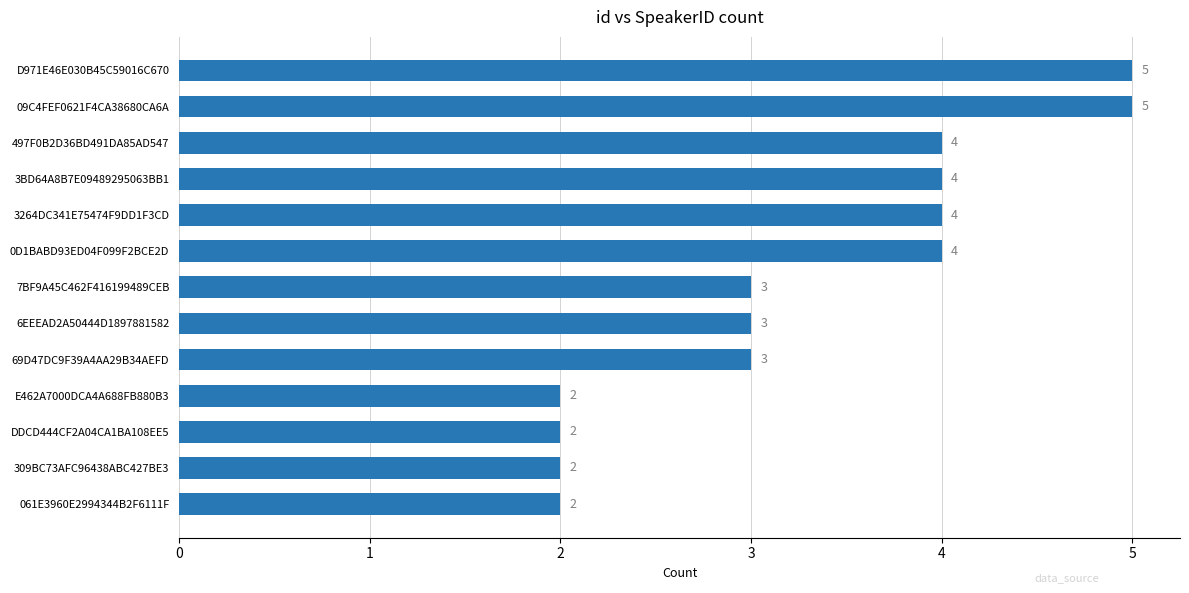

Is it true that the value at 0D1BABD93ED04F099F2BCE2D is 4?

True